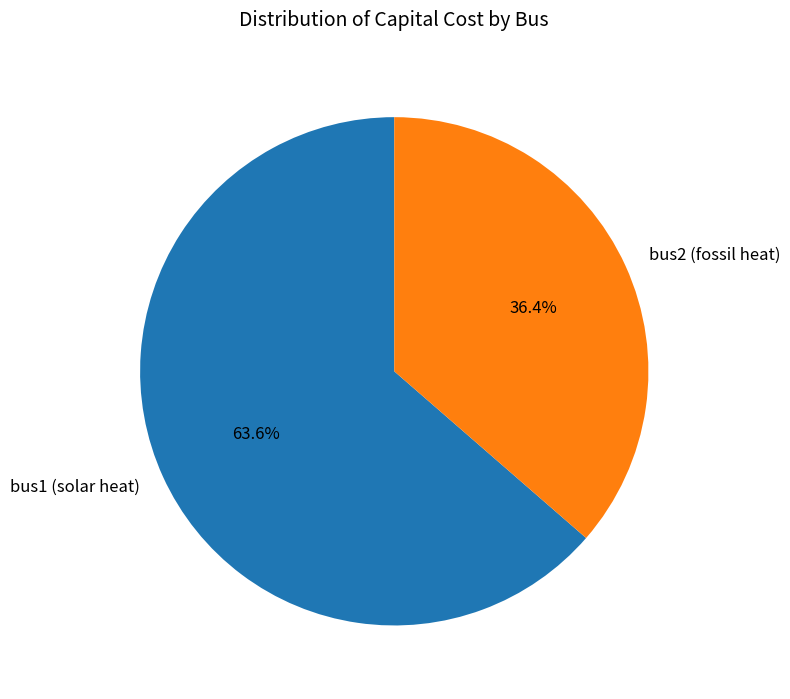

How many slices are in this pie chart?

2